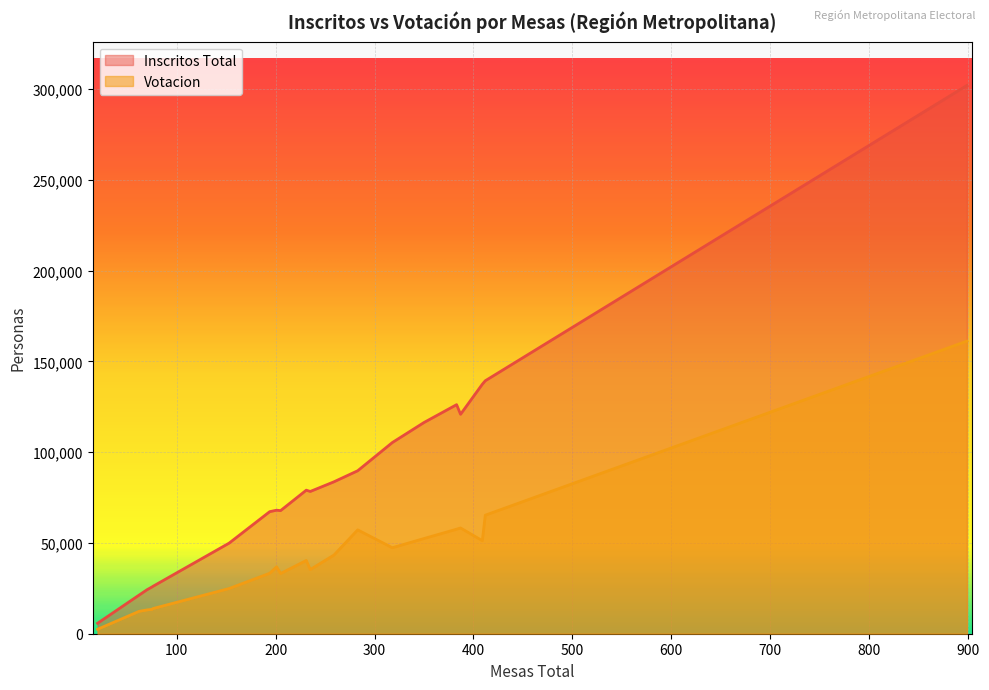

Which series has the widest spread of values?

Inscritos Total